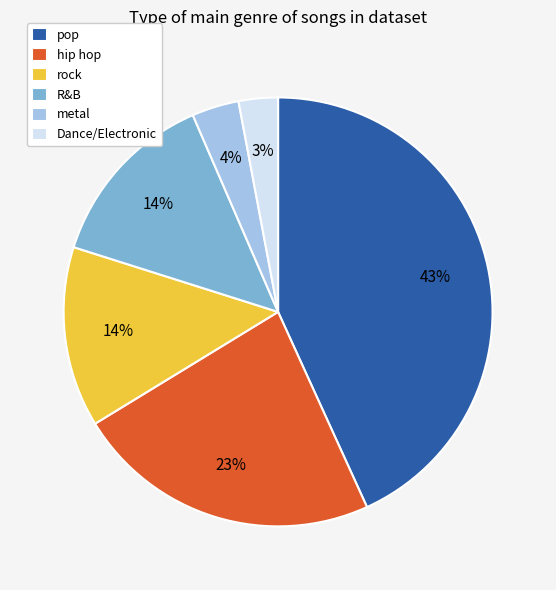

Approximately how many times larger is the value at metal compared to rock?

0.3